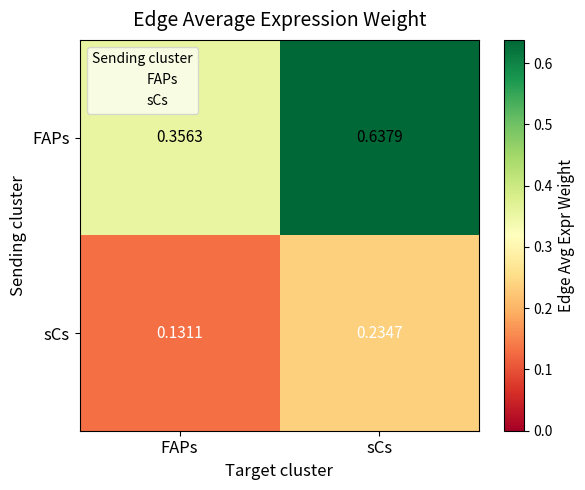

Where is FAPs nearest to the value 0?

FAPs